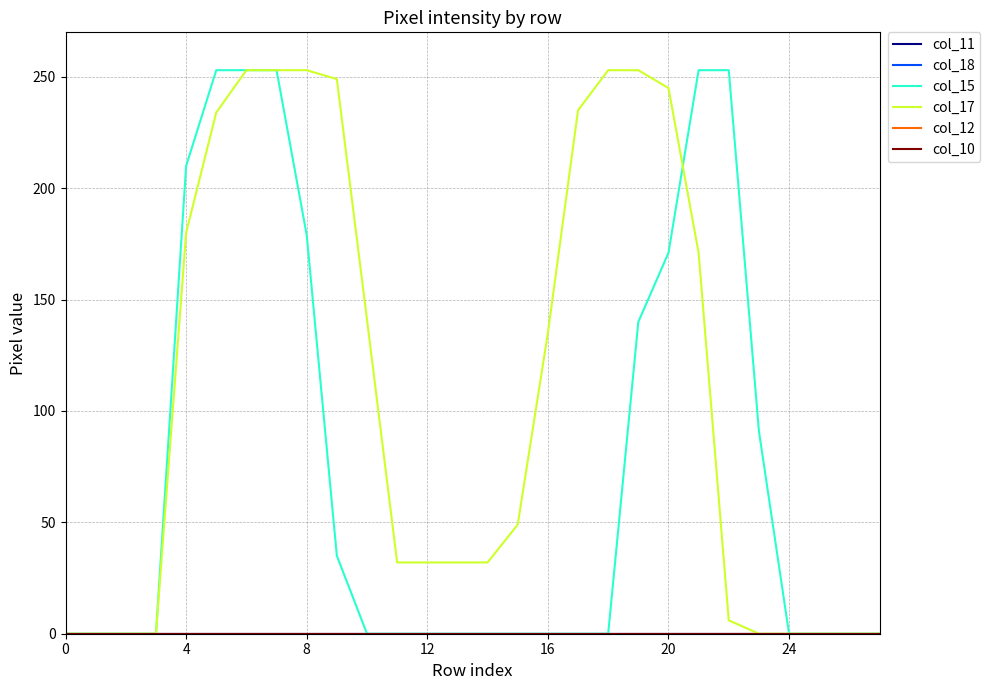

How many lines are shown in the chart?

6